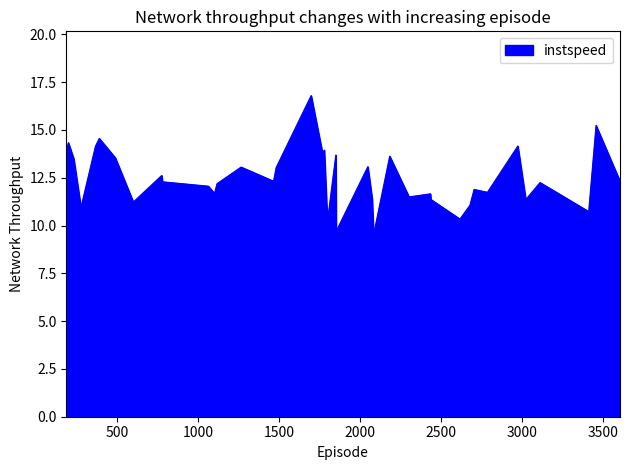

What is the difference between the maximum and minimum values?

7.3